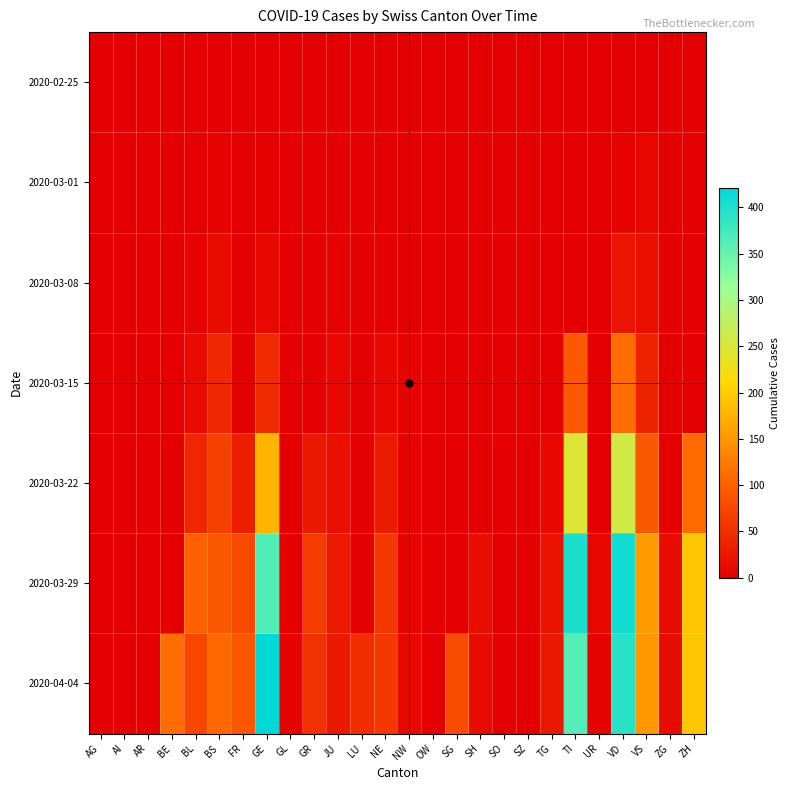

At AR, list the series in order from largest to smallest.

2020-02-25, 2020-03-01, 2020-03-08, 2020-03-15, 2020-03-22, 2020-03-29, 2020-04-04